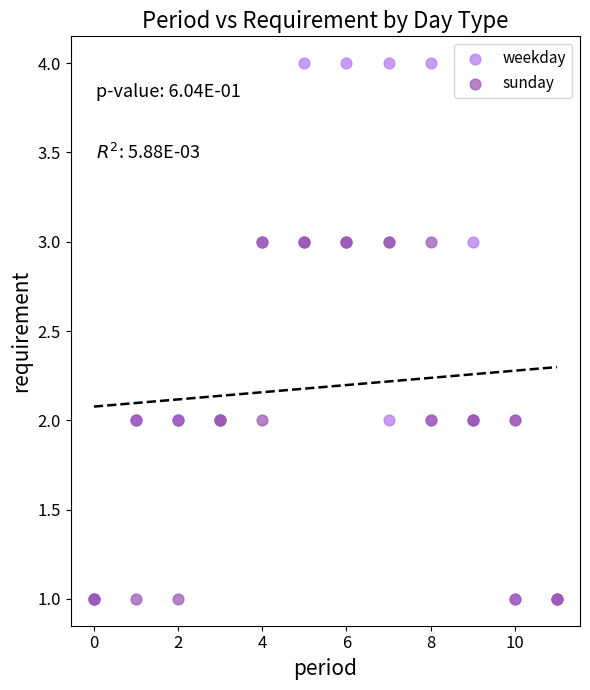

What are all the series names shown in the legend?

weekday, sunday